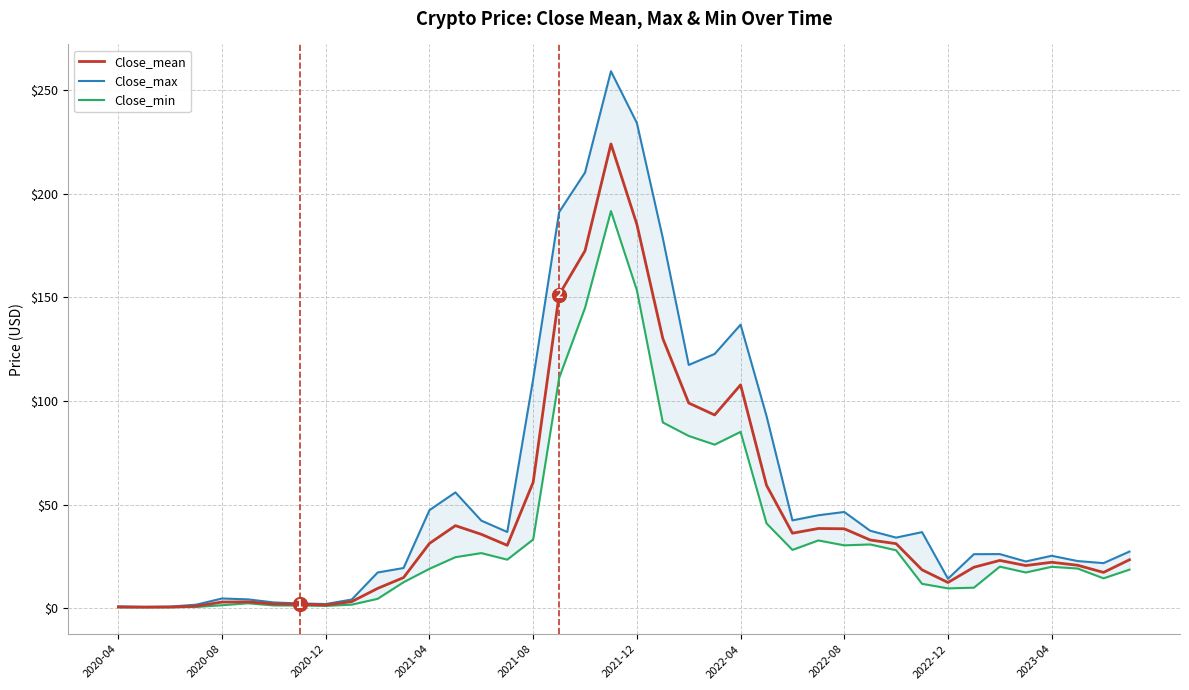

The value of Close_mean at 2022-08 is 38.4. True or false?

True